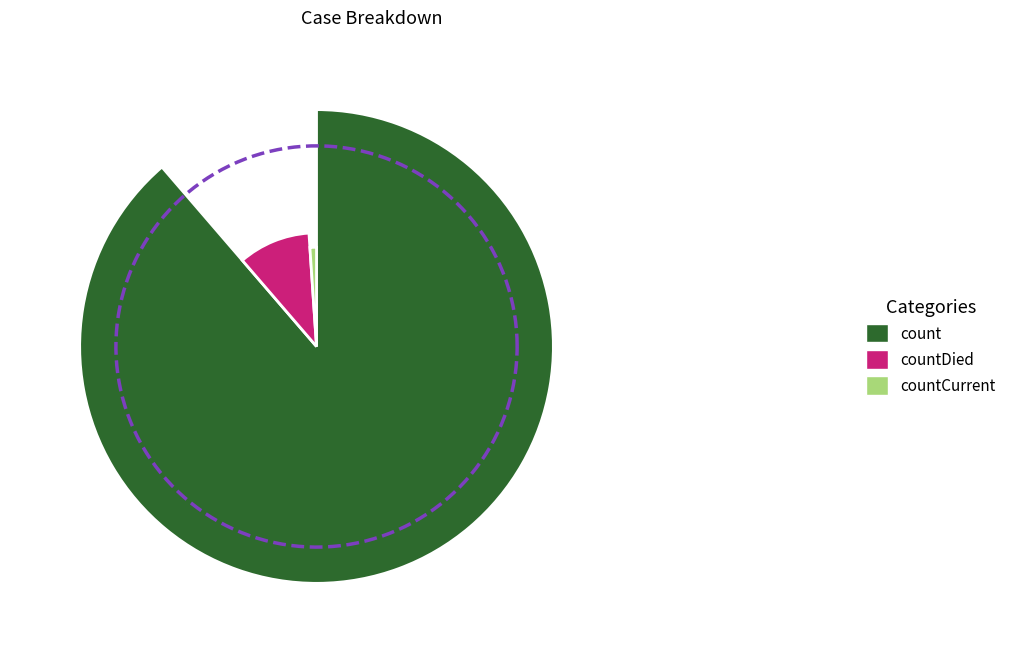

To the nearest percent, what portion does countCurrent represent?

1%